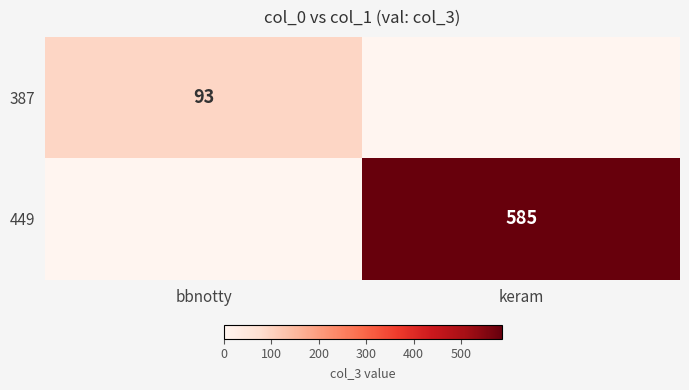

The value of 387 at bbnotty is 93. True or false?

True